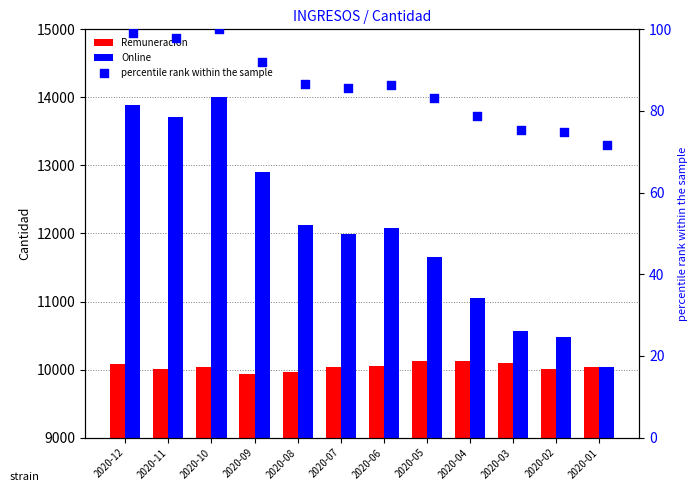

Which series has the largest total across all categories?

Online